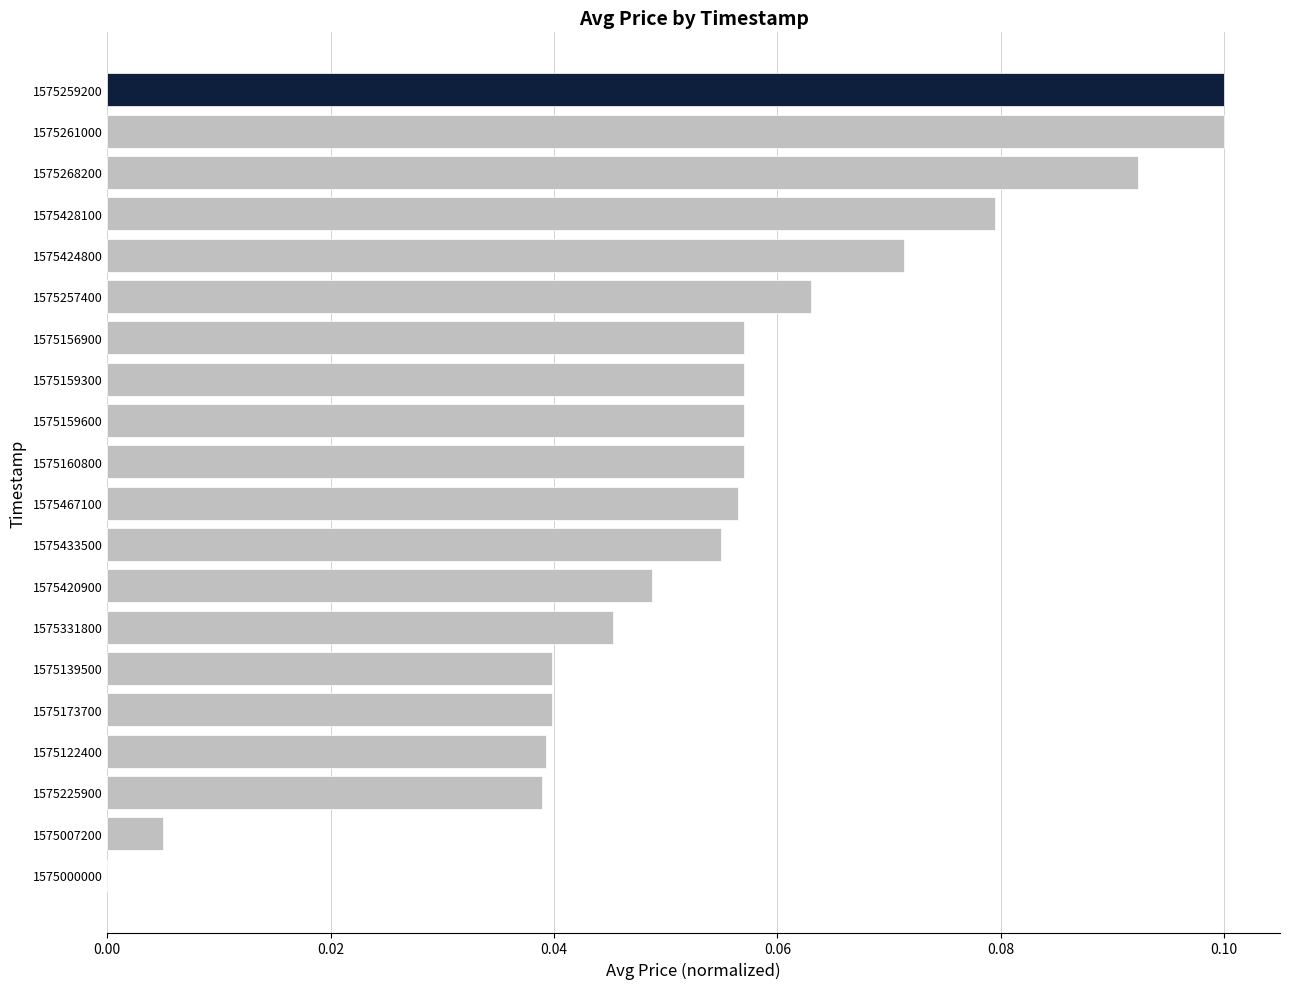

What is the sum of all values?

1.1